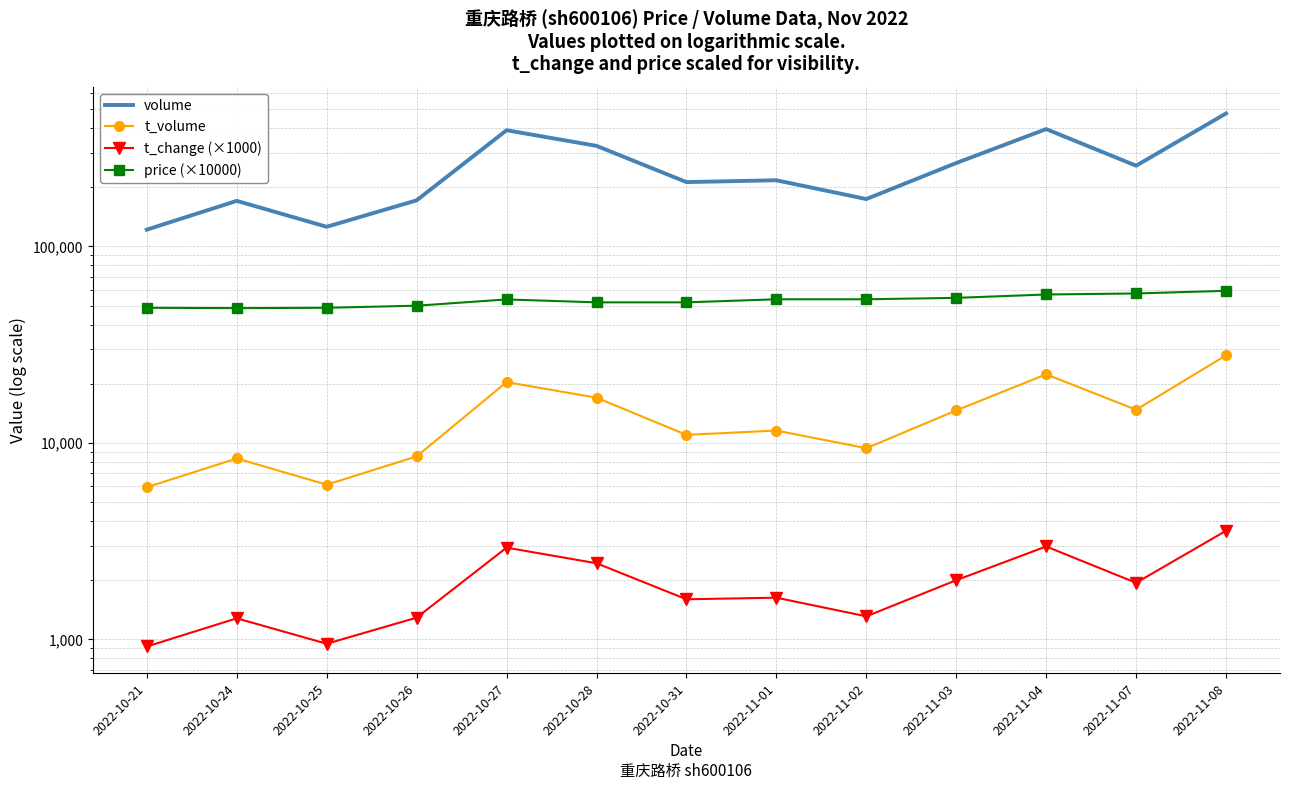

What is the total value across all series at 2022-10-26?

231228.0